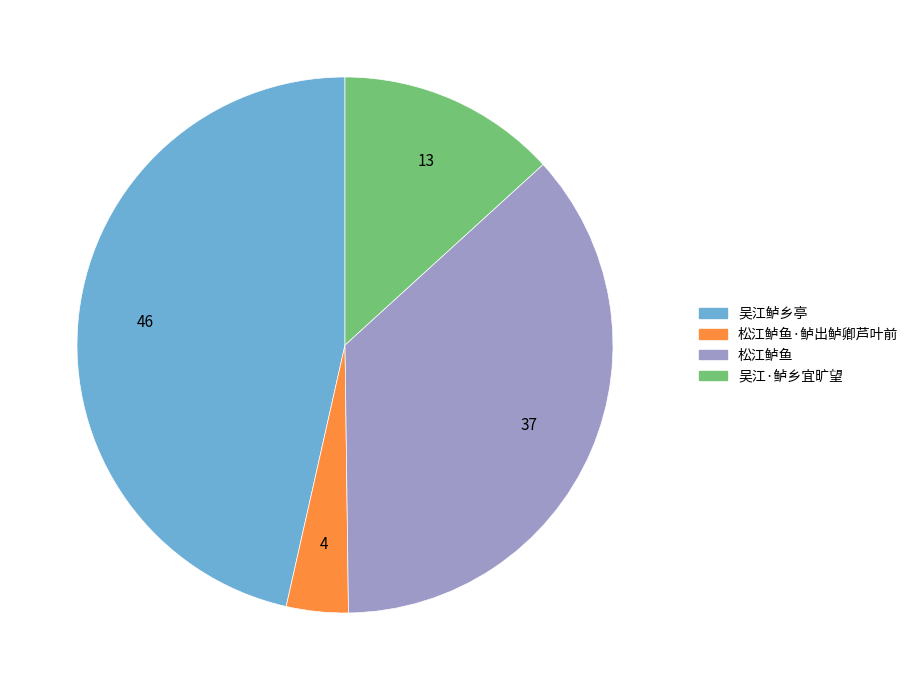

Is there a majority slice in this chart?

No